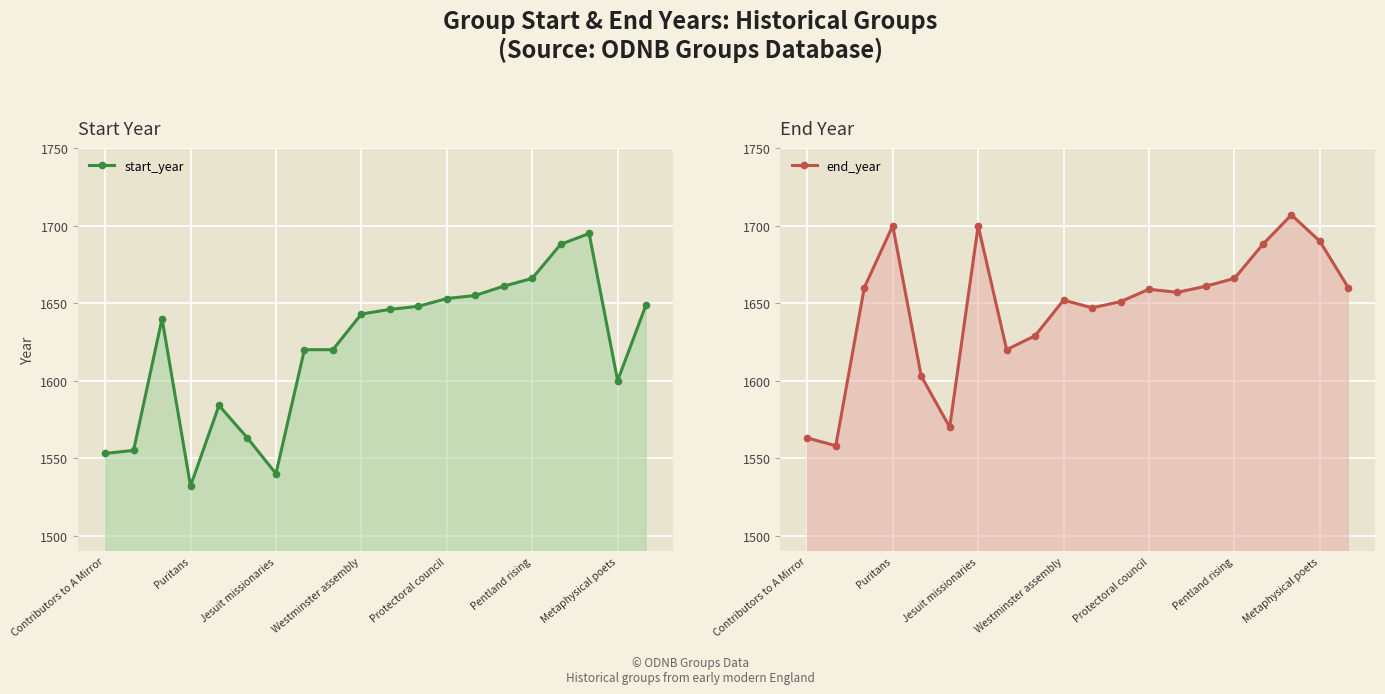

True or false: start_year has more than 2 interior local peaks.

True